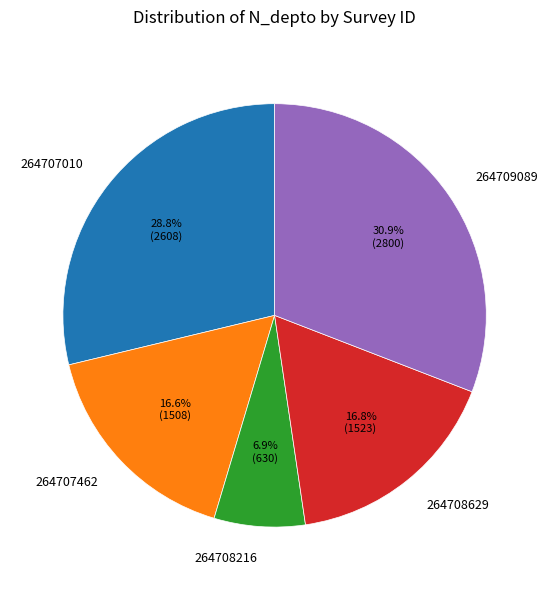

Approximately how many times larger is the value at 264707462 compared to 264707010?

0.6